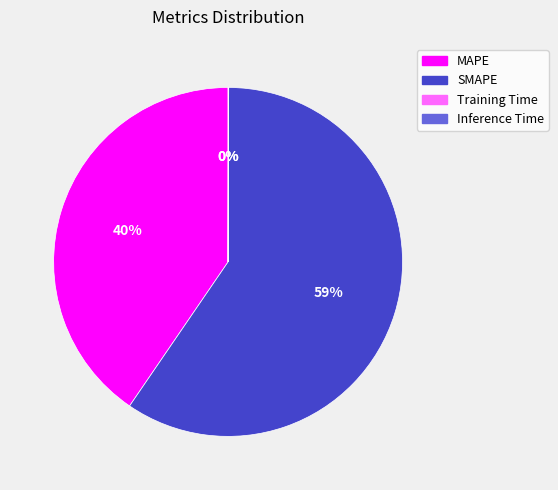

To the nearest percent, what percentage of the pie is MAPE?

40%